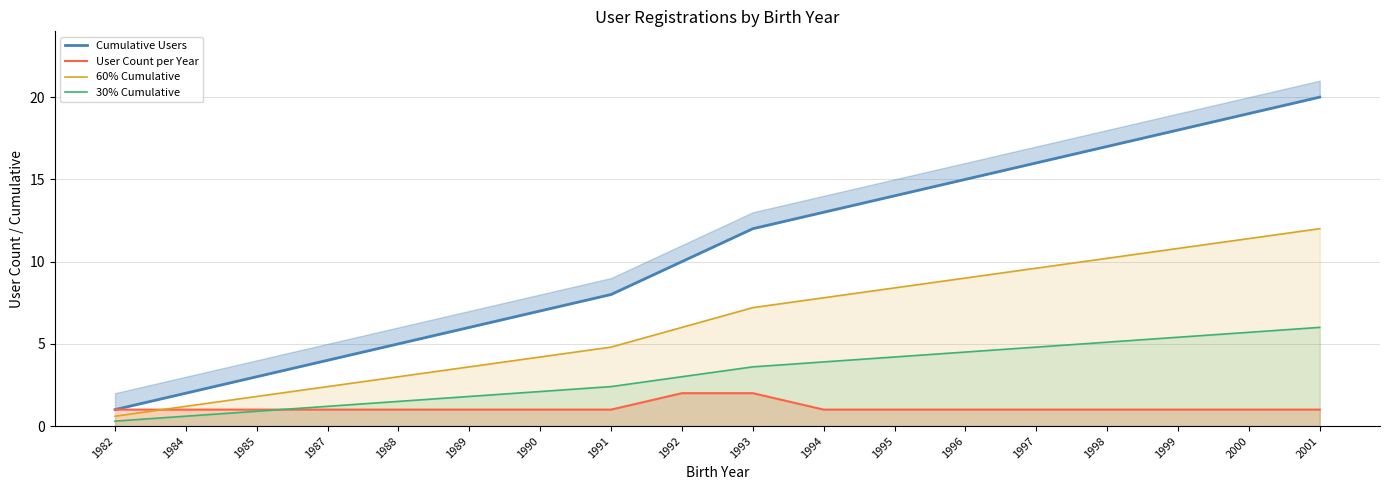

Reading right to left, what are all the values shown in this chart?

Cumulative Users: 2001=20.0	2000=19.0	1999=18.0	1998=17.0	1997=16.0	1996=15.0	1995=14.0	1994=13.0	1993=12.0	1992=10.0	1991=8.0	1990=7.0	1989=6.0	1988=5.0	1987=4.0	1985=3.0	1984=2.0	1982=1.0
User Count per Year: 2001=1.0	2000=1.0	1999=1.0	1998=1.0	1997=1.0	1996=1.0	1995=1.0	1994=1.0	1993=2.0	1992=2.0	1991=1.0	1990=1.0	1989=1.0	1988=1.0	1987=1.0	1985=1.0	1984=1.0	1982=1.0
60% Cumulative: 2001=12.0	2000=11.4	1999=10.8	1998=10.2	1997=9.6	1996=9.0	1995=8.4	1994=7.8	1993=7.2	1992=6.0	1991=4.8	1990=4.2	1989=3.6	1988=3.0	1987=2.4	1985=1.8	1984=1.2	1982=0.6
30% Cumulative: 2001=6.0	2000=5.7	1999=5.4	1998=5.1	1997=4.8	1996=4.5	1995=4.2	1994=3.9	1993=3.6	1992=3.0	1991=2.4	1990=2.1	1989=1.8	1988=1.5	1987=1.2	1985=0.9	1984=0.6	1982=0.3